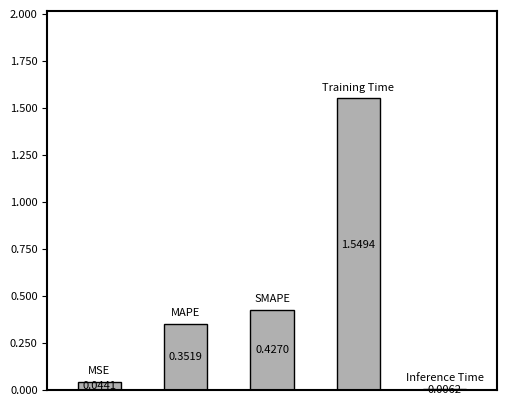

At which category does the chart reach its minimum across all series?

4